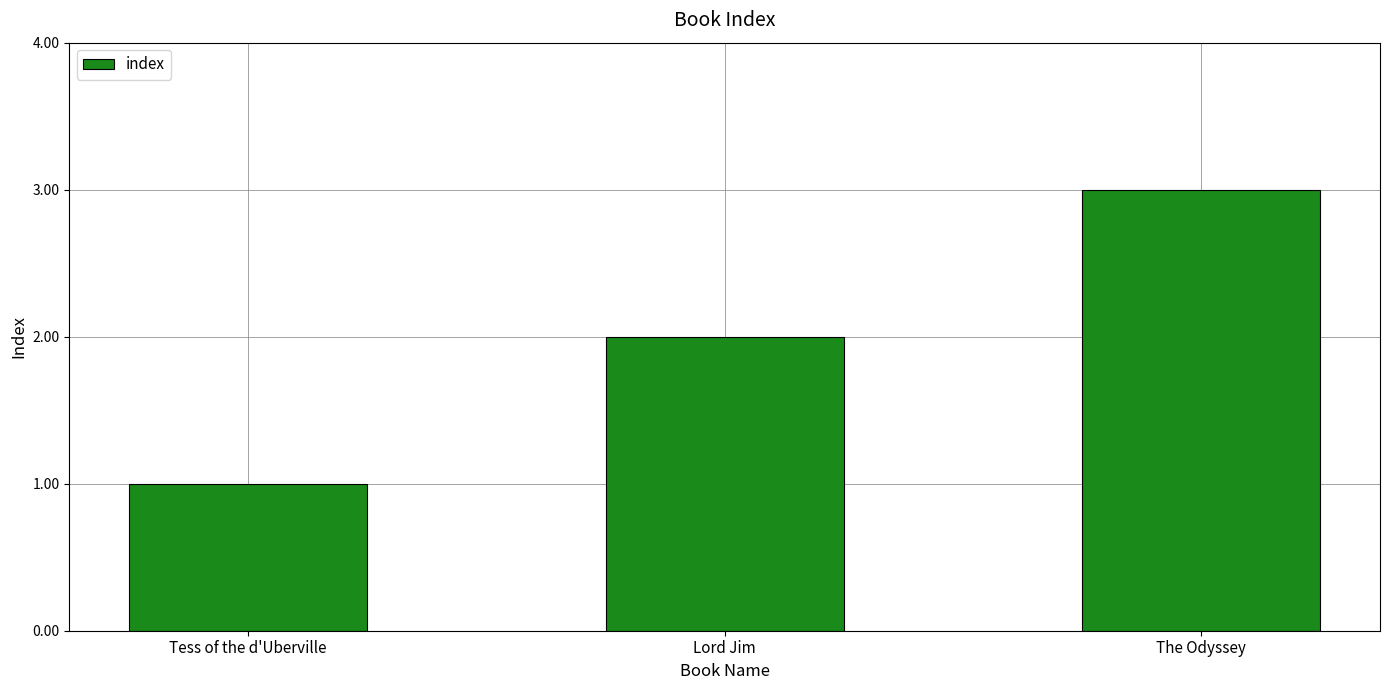

How many bars are there in total?

3